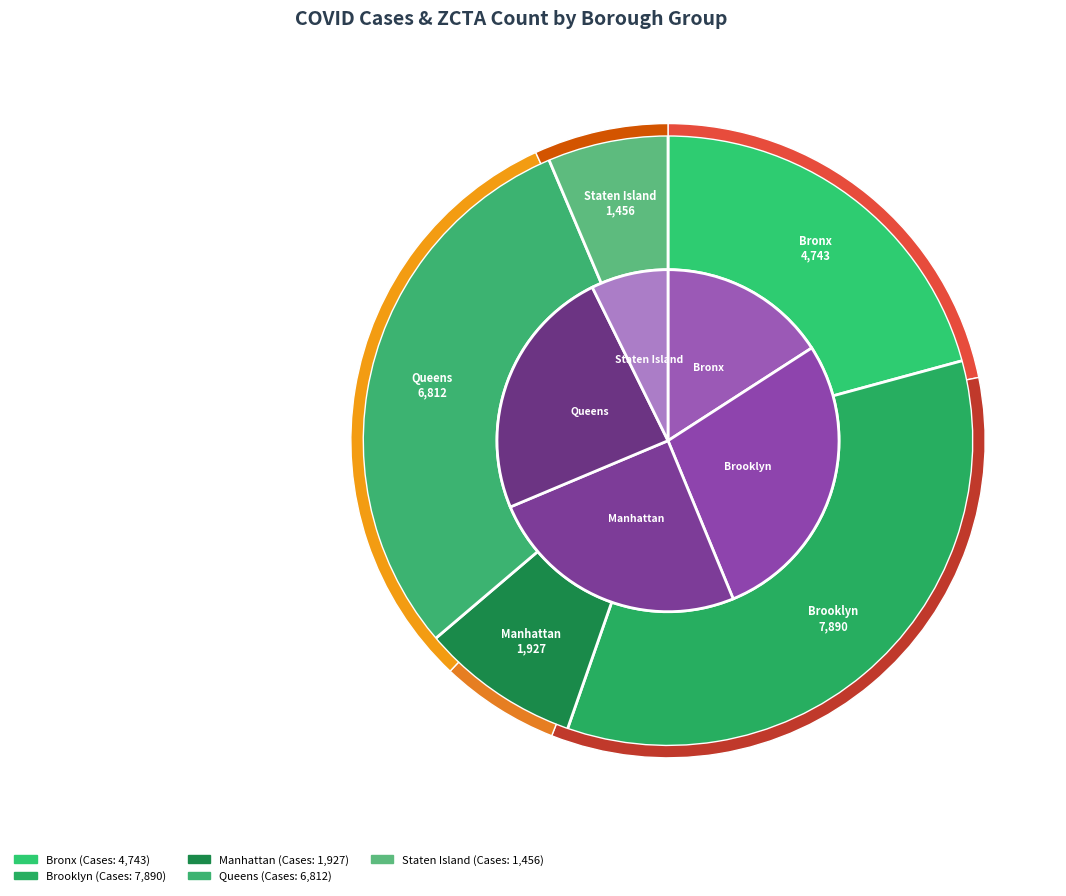

Between Manhattan and Brooklyn, which is larger?

Brooklyn